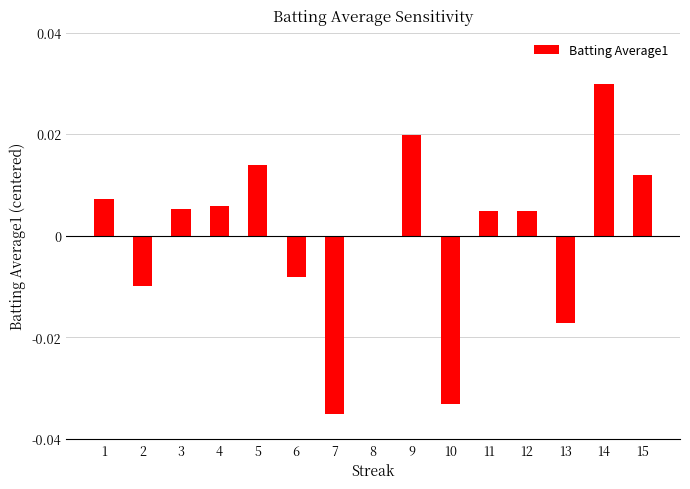

The value at 9 is 0.0. True or false?

True